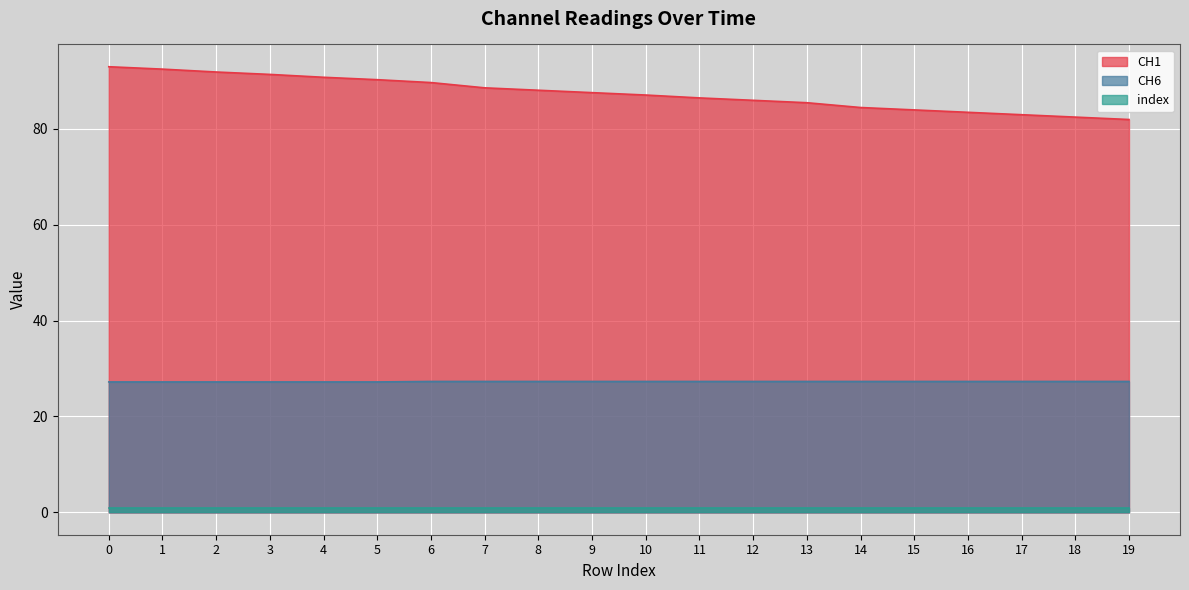

True or false: CH1 and CH6 intersect in this chart.

False